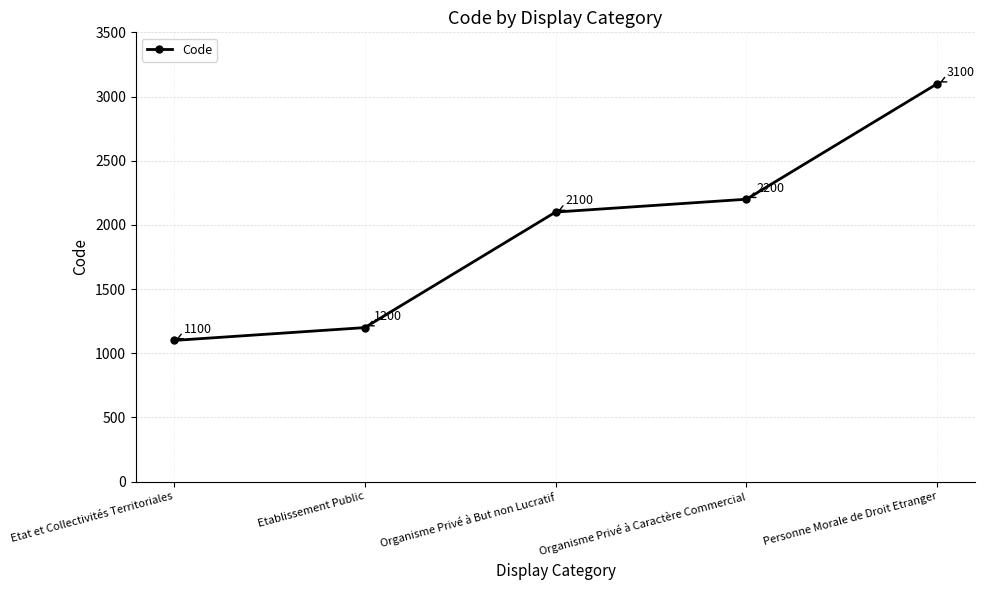

What is the value of the 1st point from the left?

1100